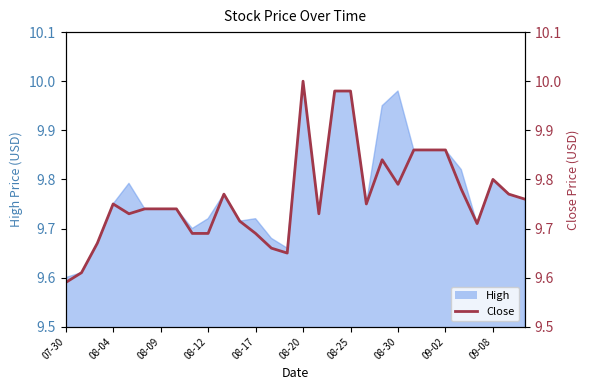

The value at 08-17 is 14.6. True or false?

False